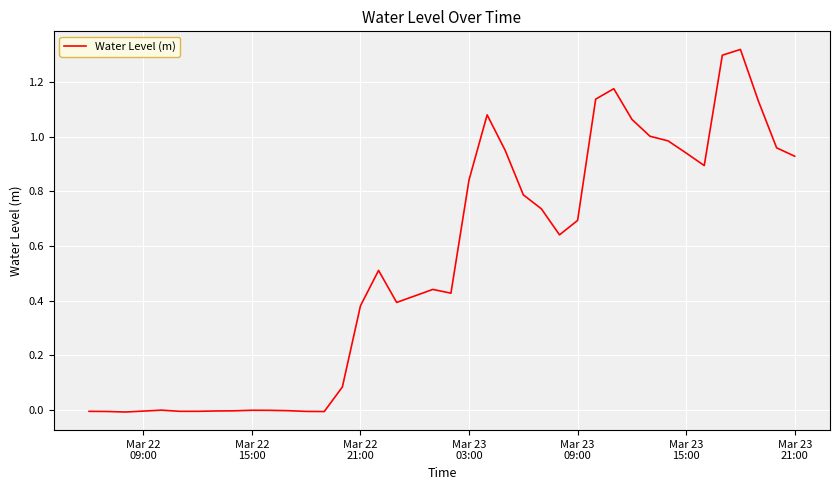

What is the difference between the maximum and minimum values?

1.3